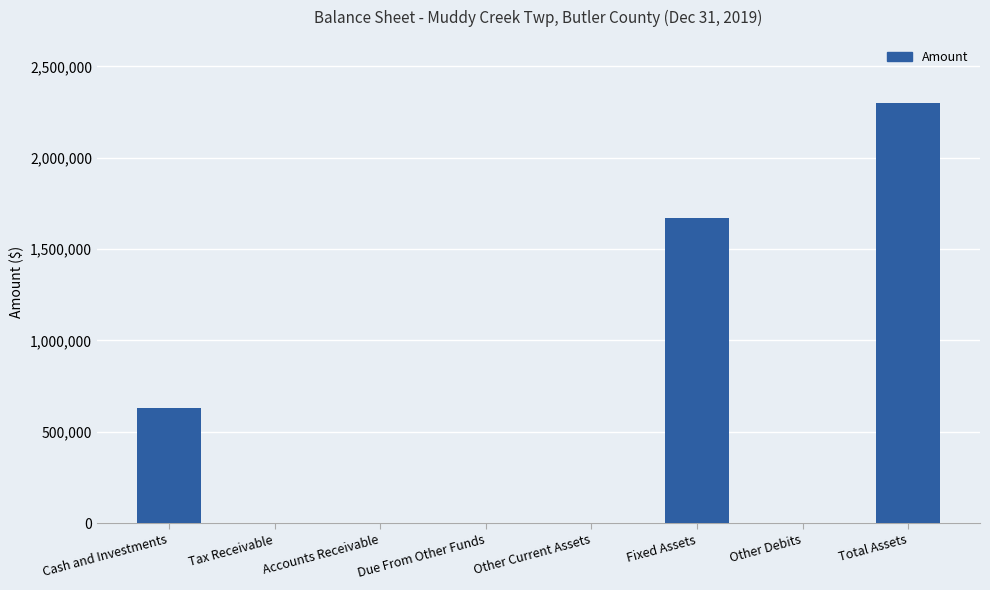

How many data points does each series have?

8